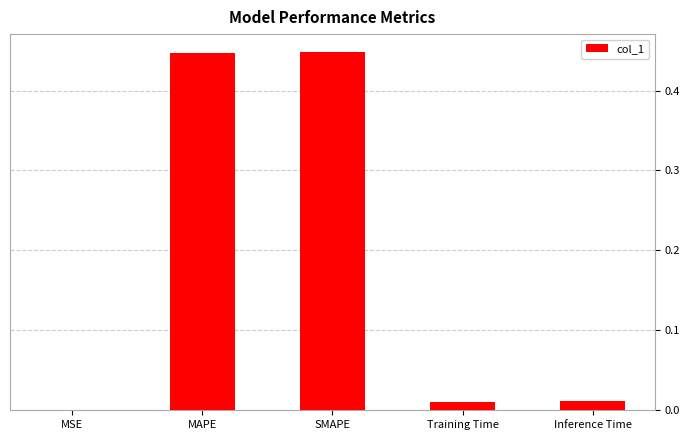

Which has a higher value, SMAPE or Inference Time?

SMAPE